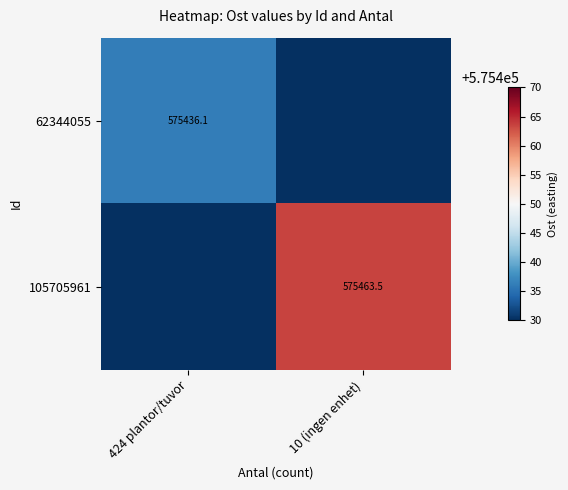

The 62344055 series shows 575436.1 at 424 plantor/tuvor. True or false?

True